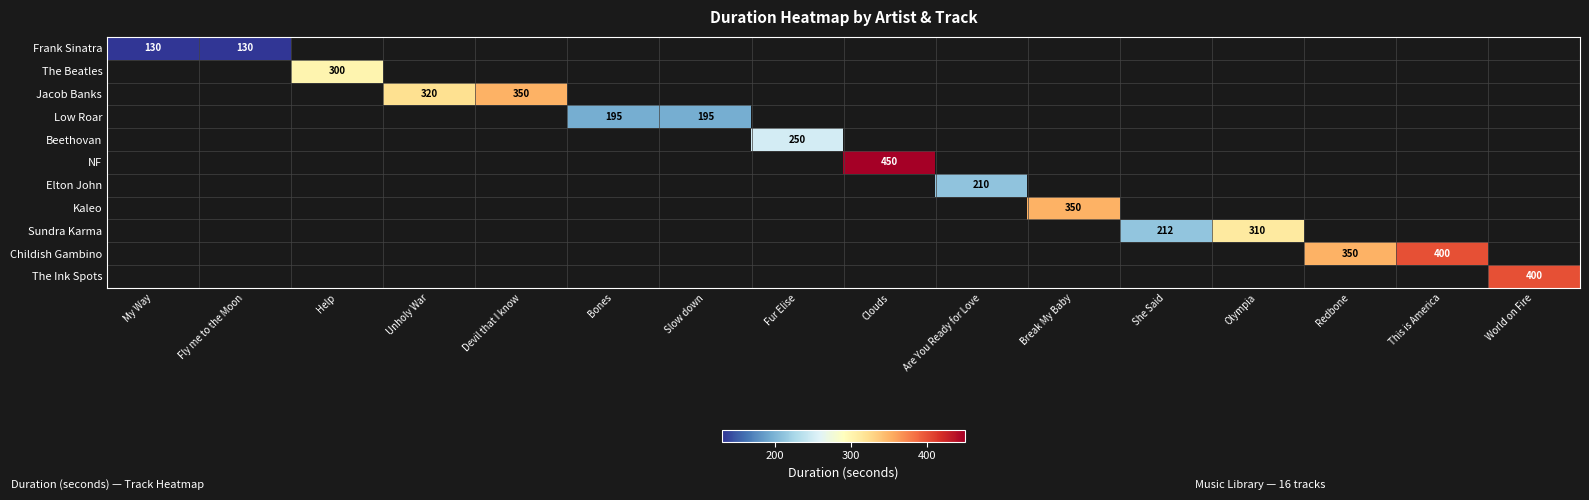

At how many categories does at least one series exceed 352?

3